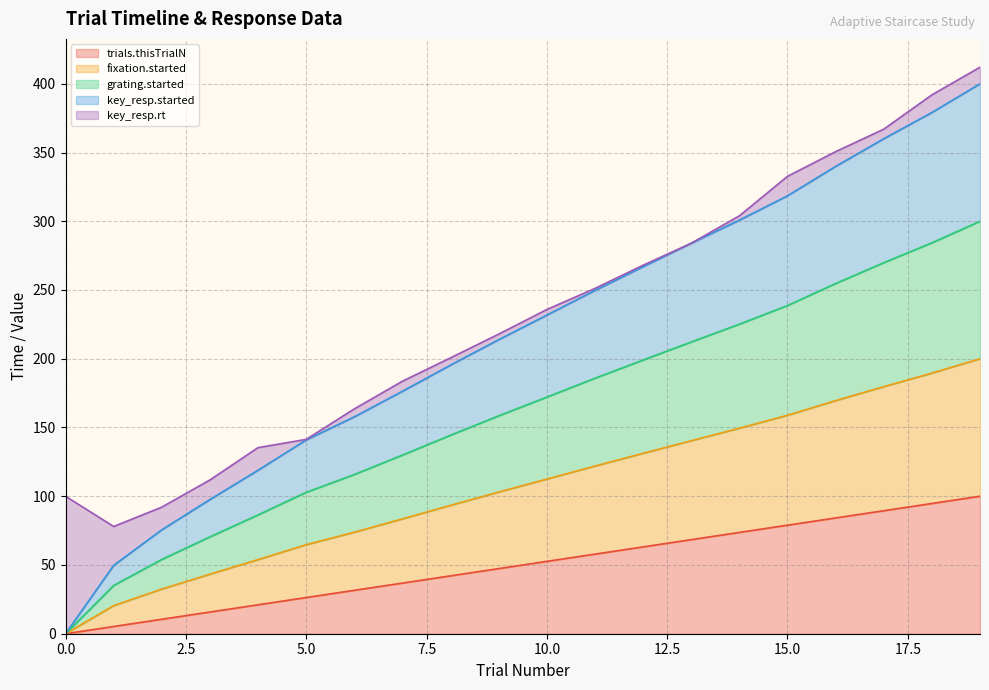

How many lines are shown in the chart?

5